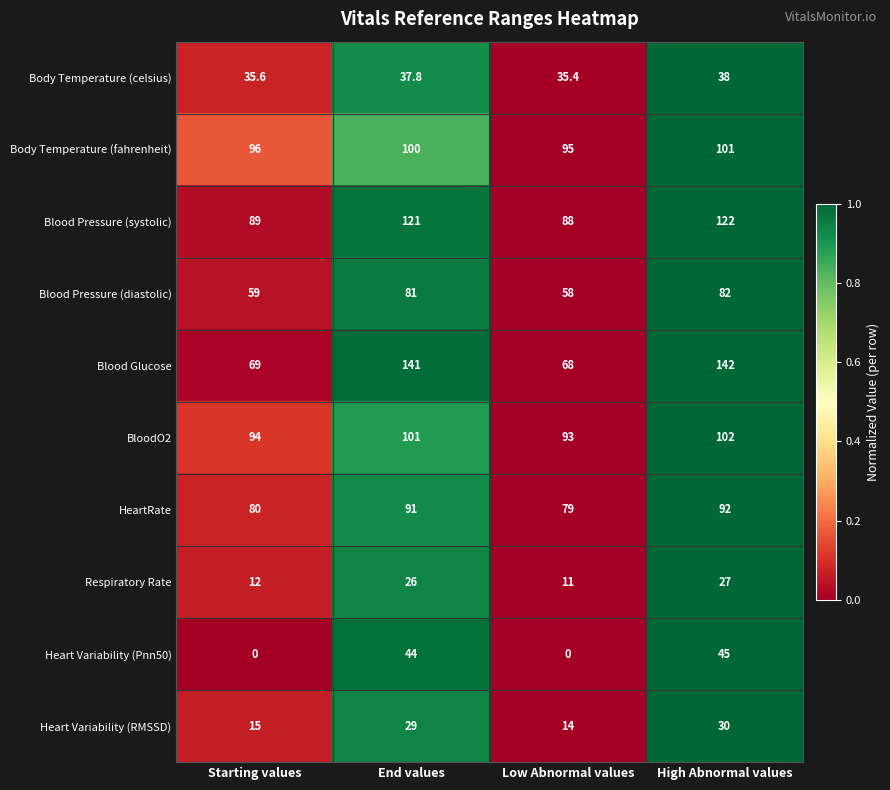

Where is Blood Glucose nearest to the value 105?

Starting values